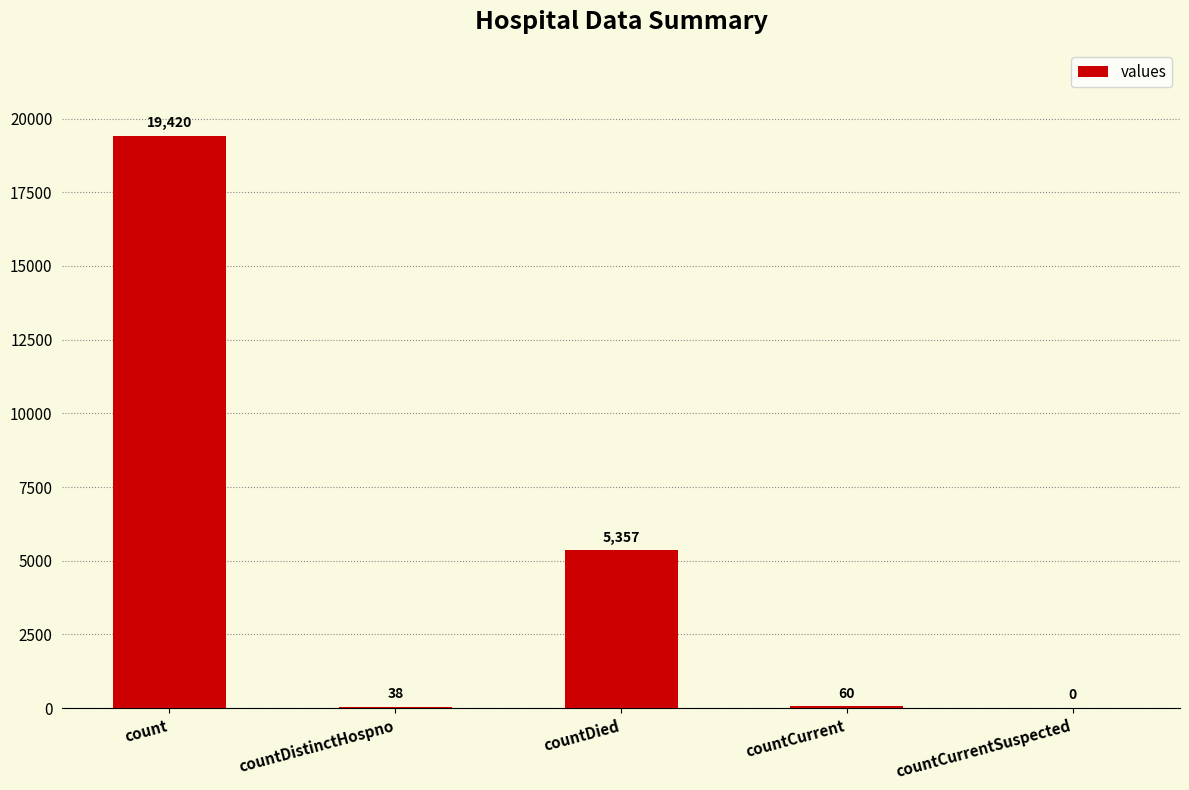

What is the sum of the values at countCurrentSuspected and count?

19420